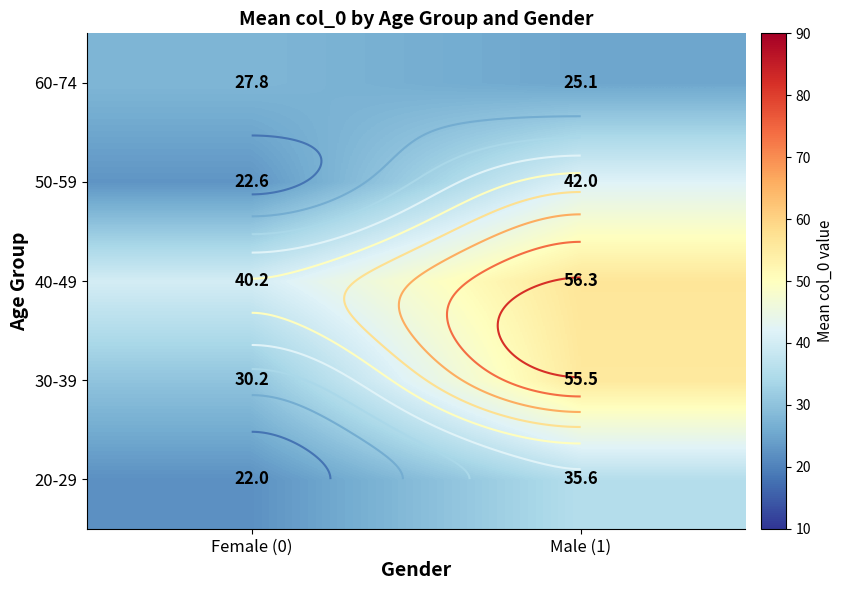

What is the difference between the 50-59 values at Female (0) and Male (1)?

19.3